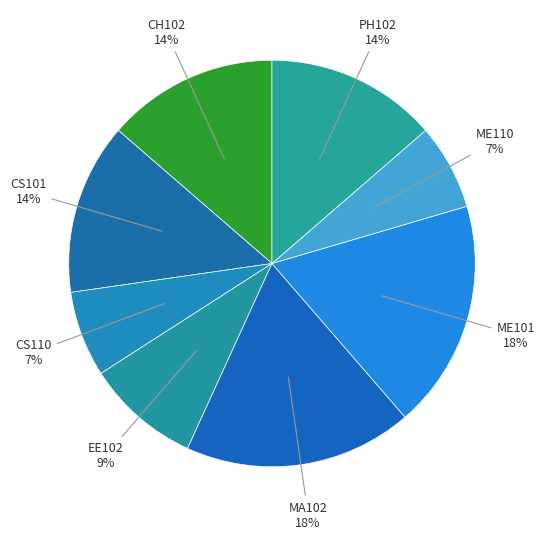

To the nearest percent, what is the difference between the largest and smallest slice percentages?

11%